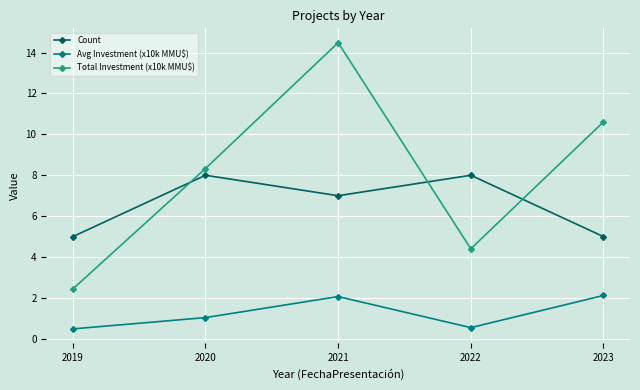

Is it true that Total Investment (x10k MMU$) equals 18.4 at 2023?

False